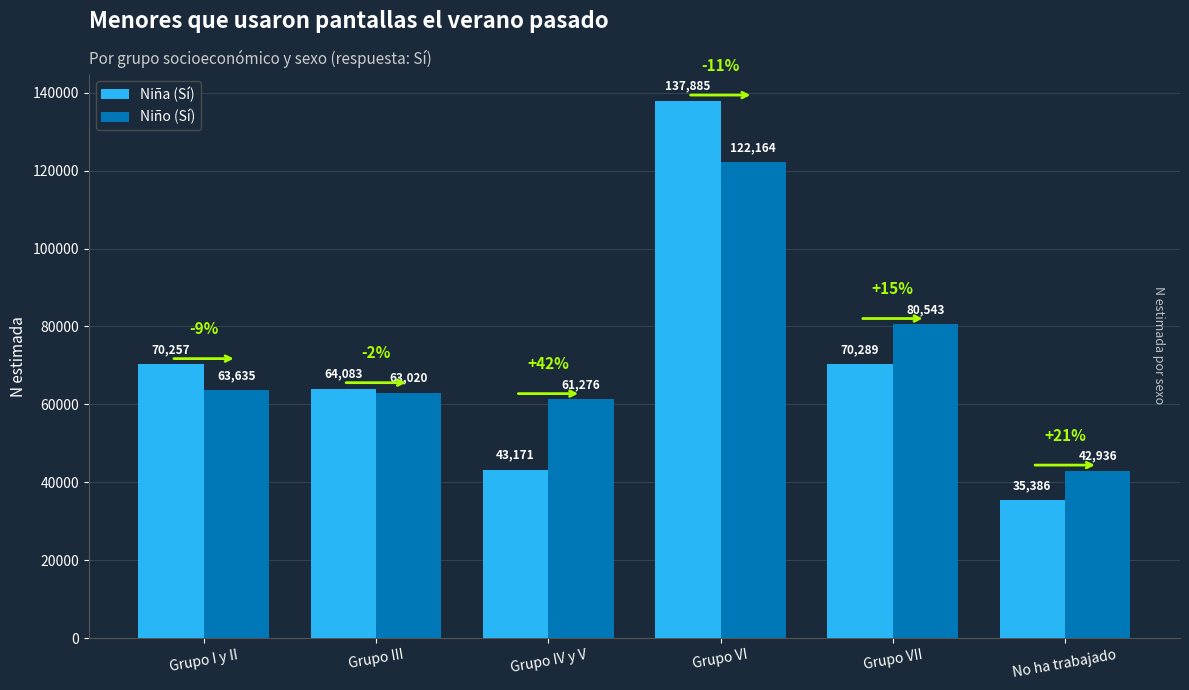

What is the sum of all Niño (Sí) values?

433574